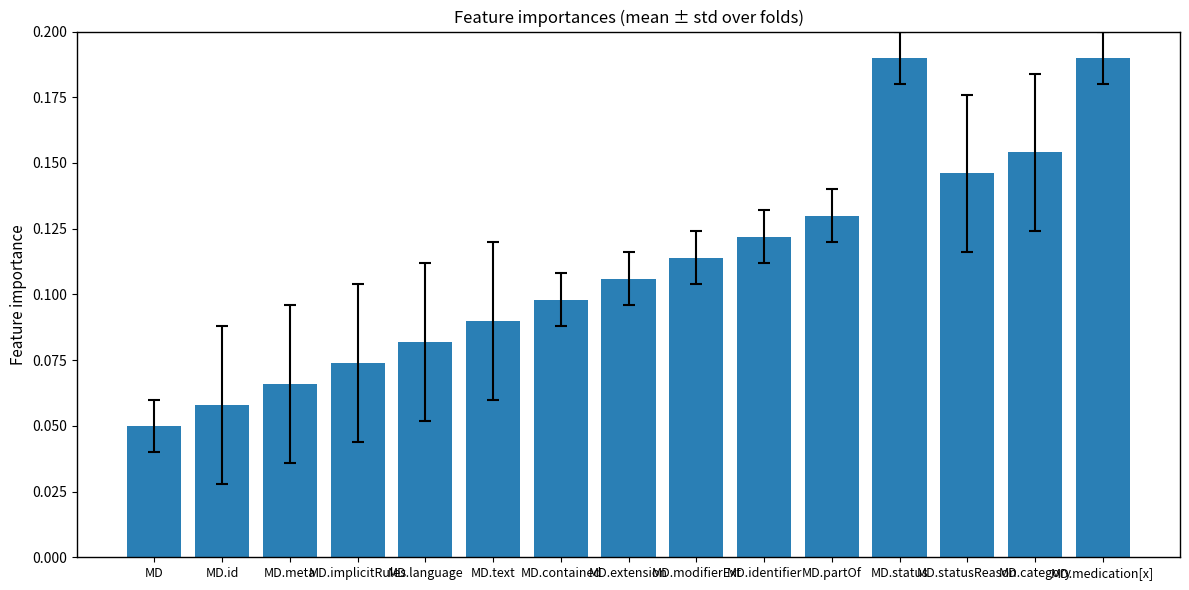

At which label is the value closest to 0?

MD